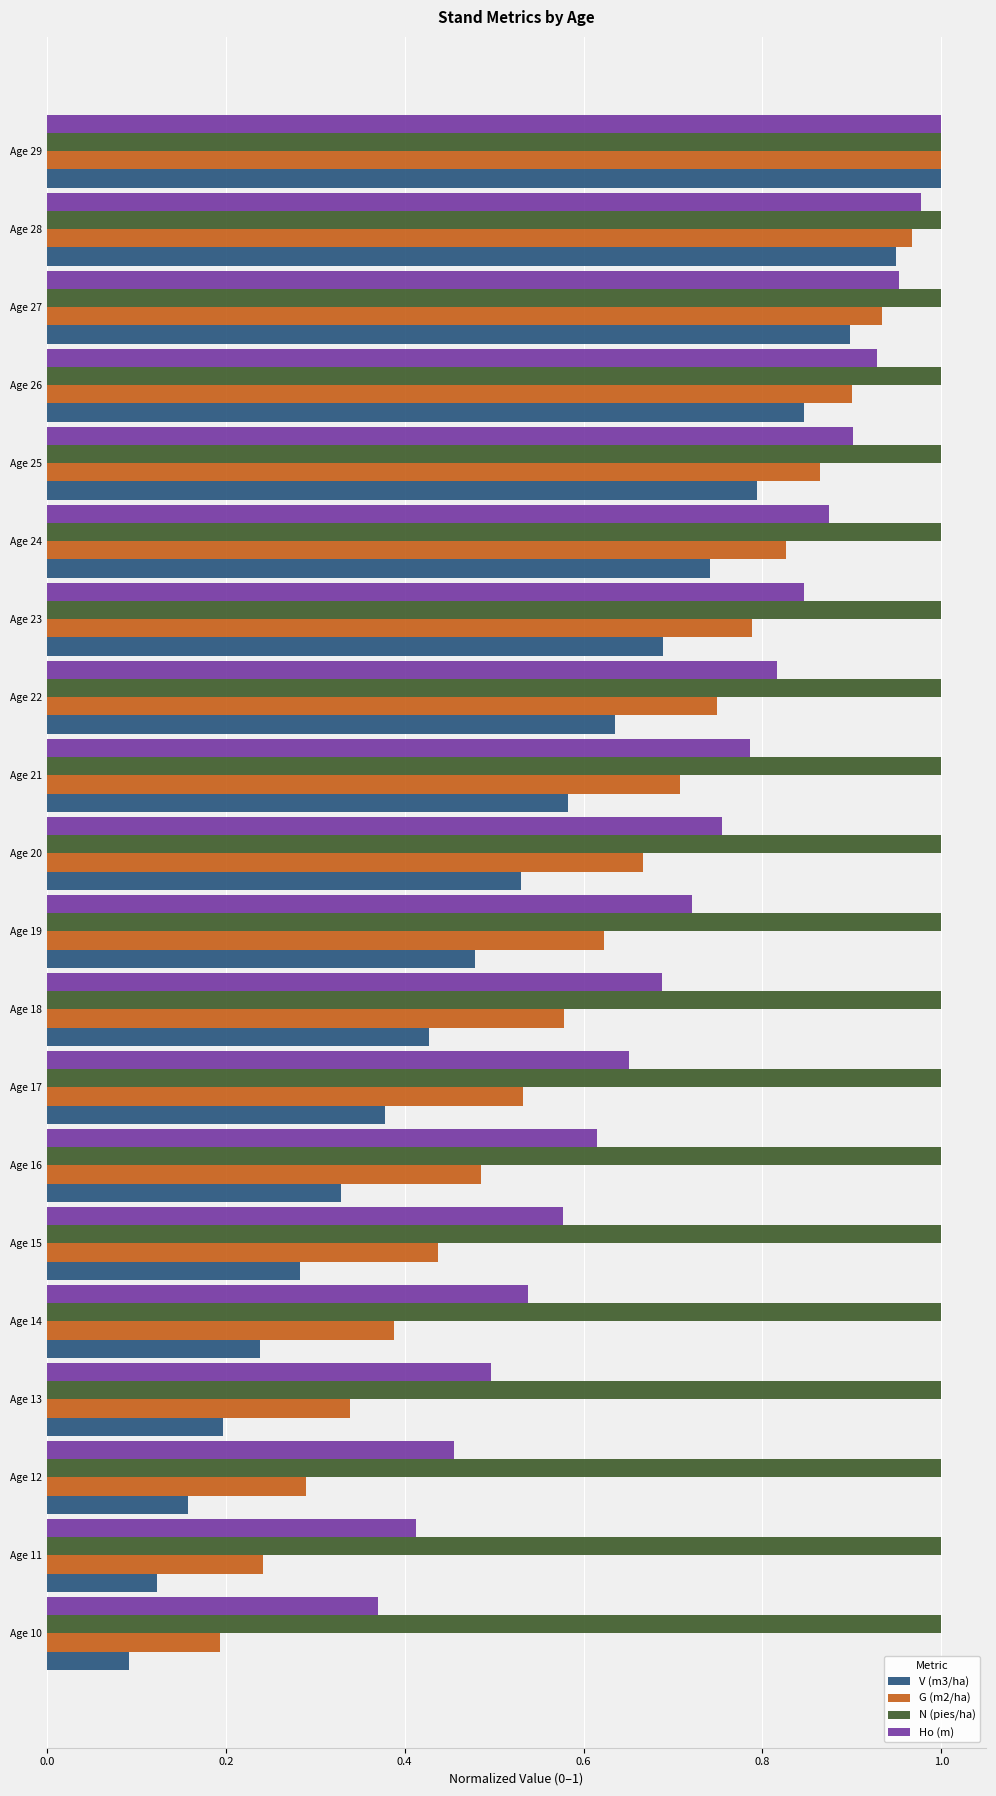

Is the value of Ho (m) at Age 18 greater than the value of V (m3/ha) at Age 25?

No